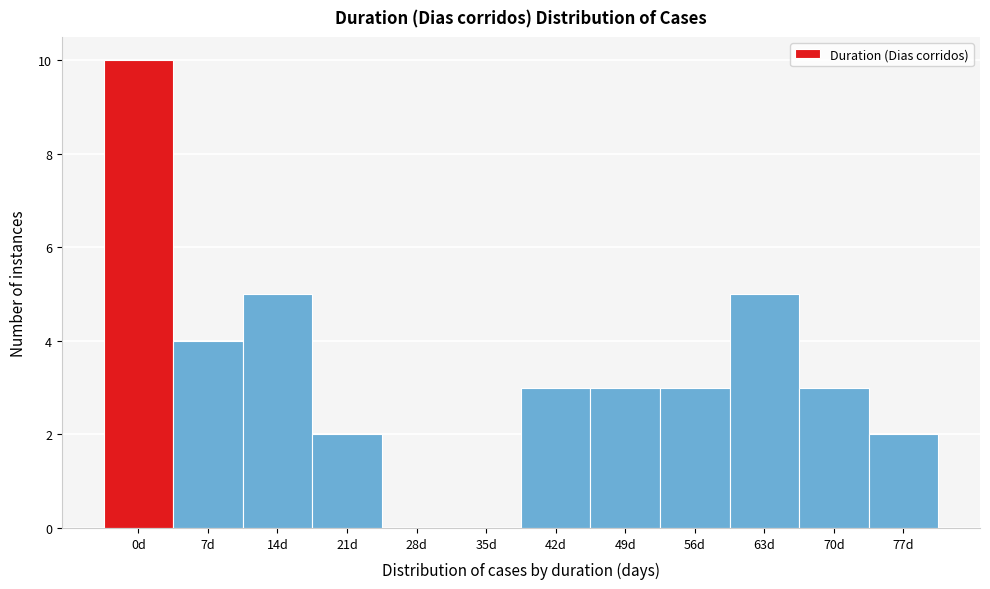

Reading right to left, extract all data points from this chart.

77d=2	70d=3	63d=5	56d=3	49d=3	42d=3	35d=0	28d=0	21d=2	14d=5	7d=4	0d=10